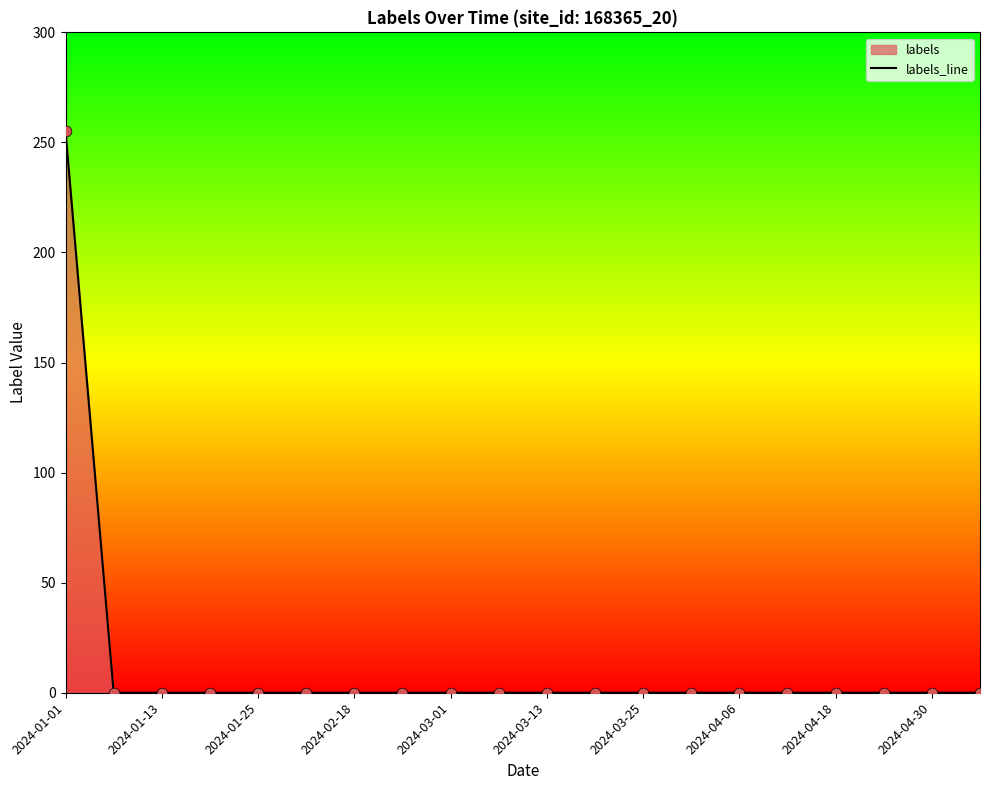

Between 2024-01-01 and 2024-04-30, which is larger?

2024-01-01